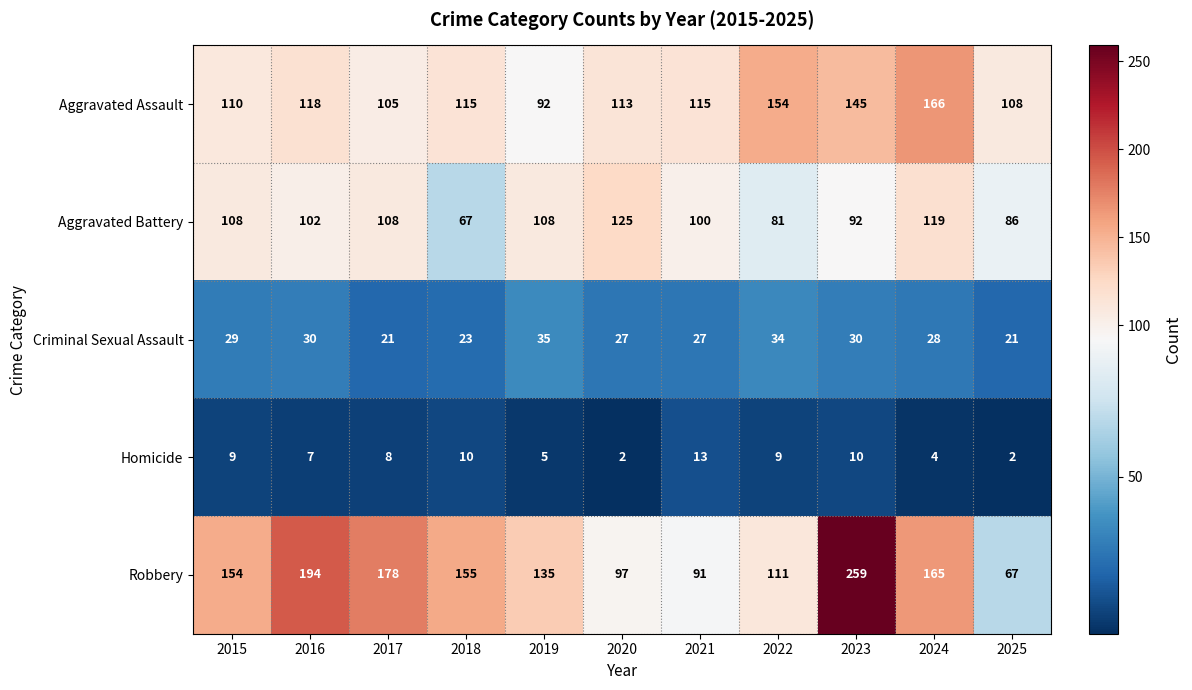

Which series has the widest spread of values?

Robbery